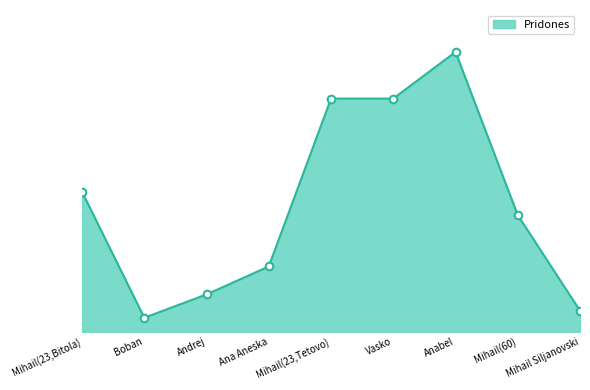

Is this an area chart (filled region under the line)?

Yes